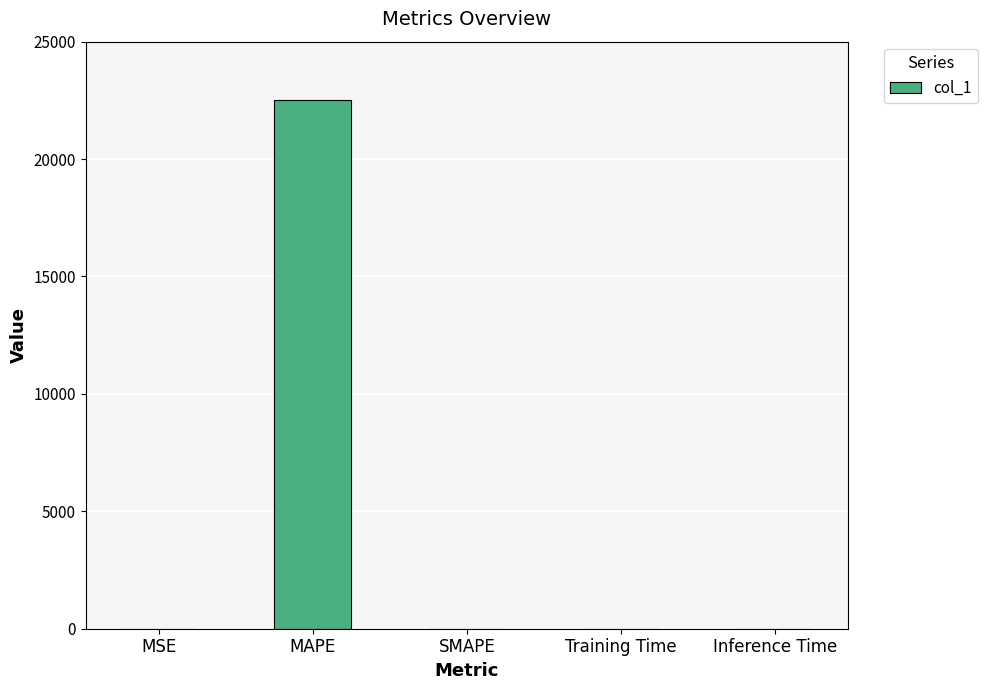

What value does the data have at MAPE?

22533.7